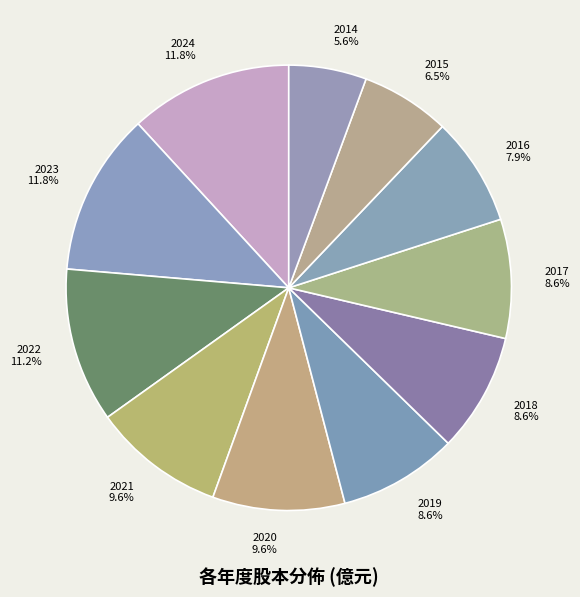

Count the number of slices in the pie.

11